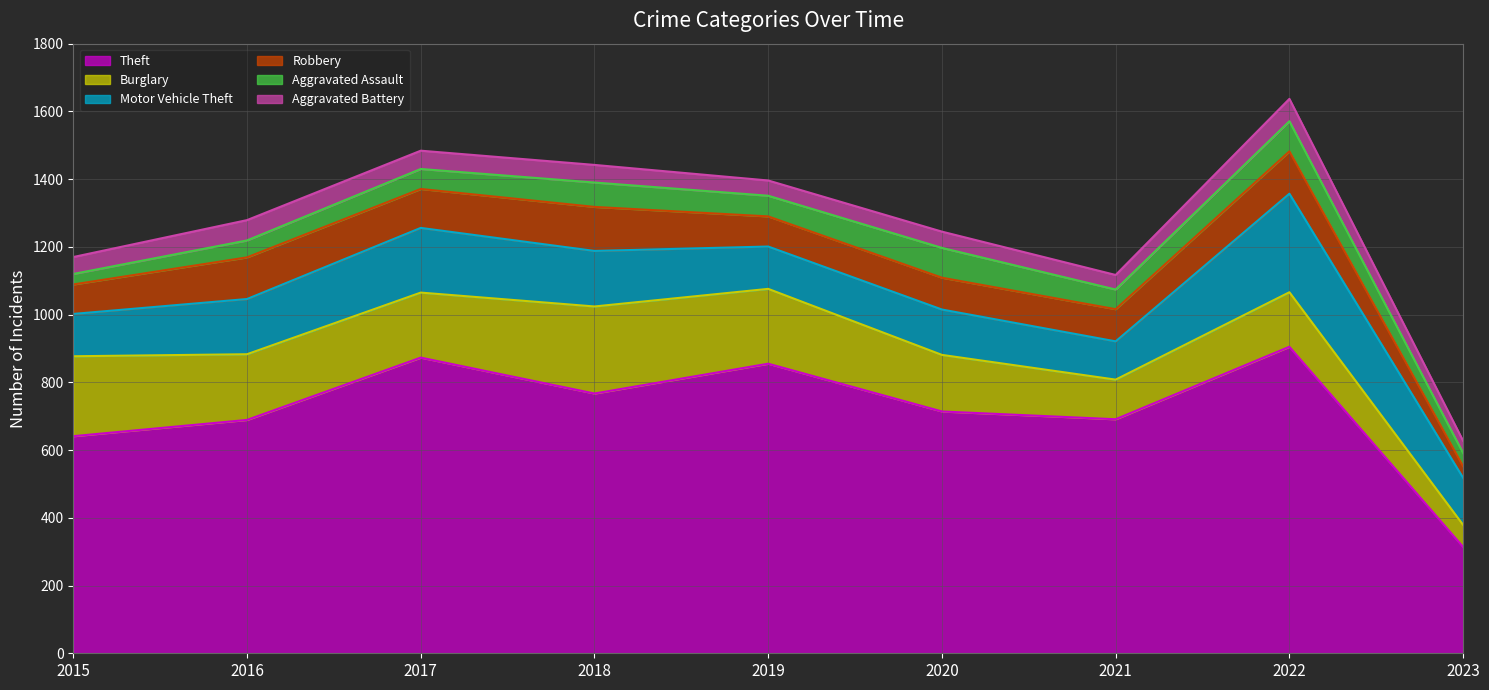

Is it true that Theft equals 1231 at 2016?

False